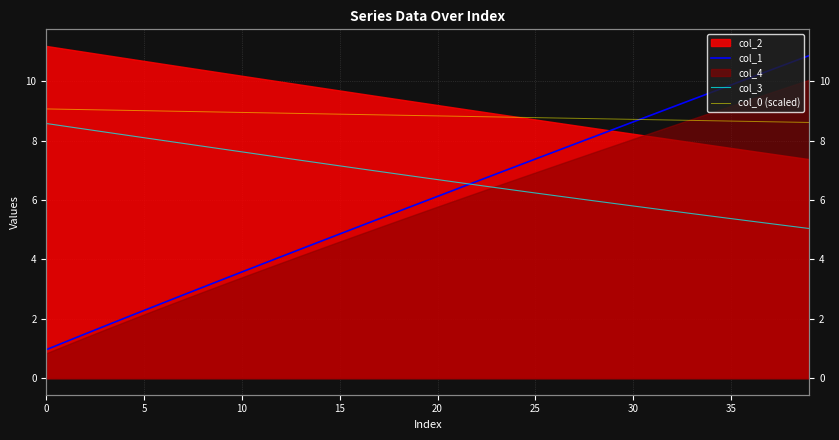

True or false: col_1 and col_0 (scaled) intersect in this chart.

True